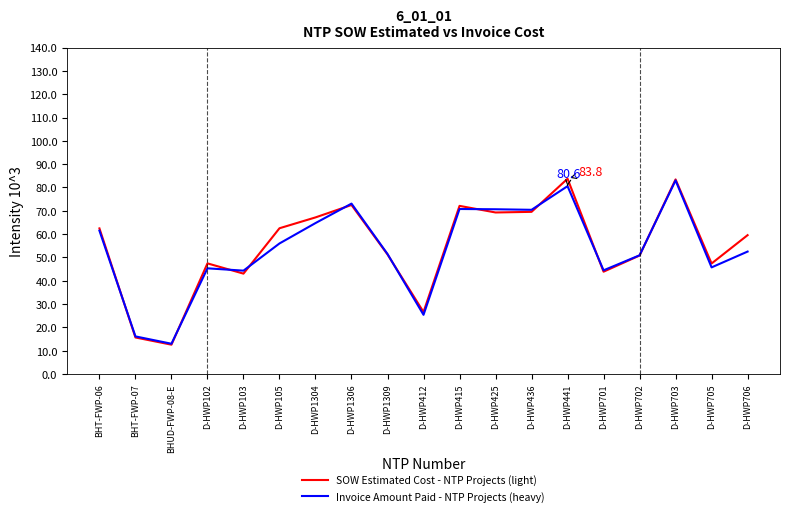

What are all the series names shown in the legend?

SOW Estimated Cost - NTP Projects (light), Invoice Amount Paid - NTP Projects (heavy)